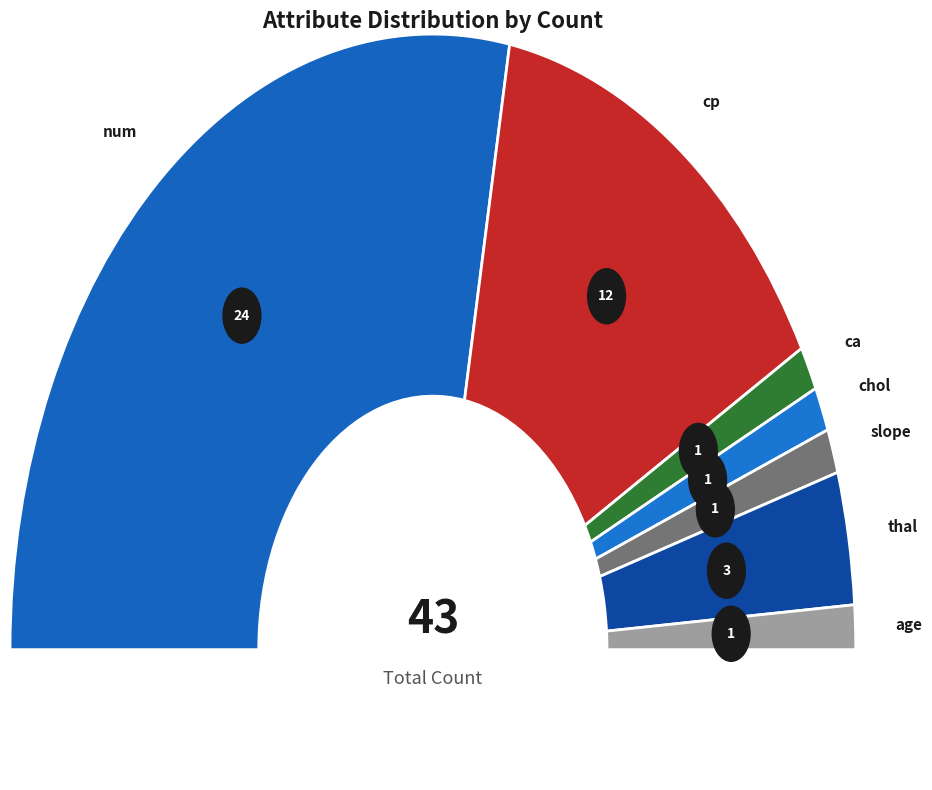

What is the smallest slice in the pie chart?

age